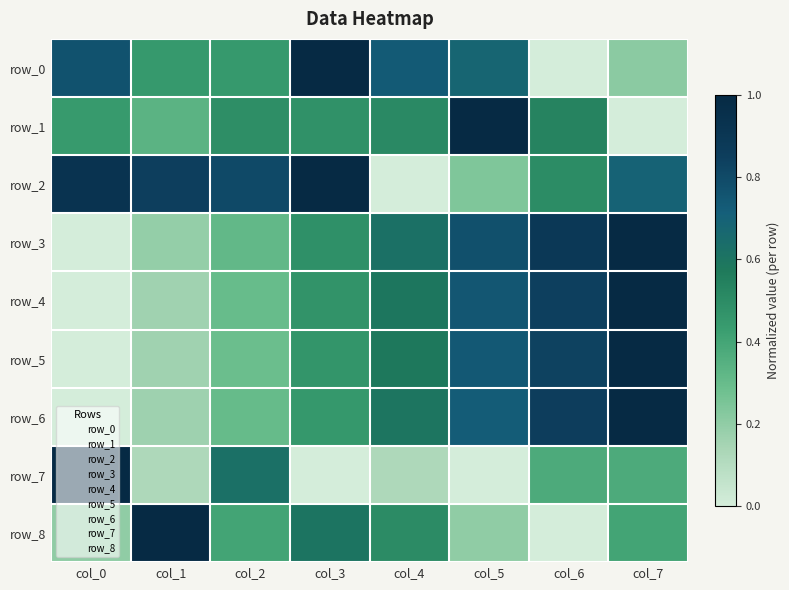

List the labels in order of row_0 value, smallest first.

col_6, col_7, col_1, col_2, col_5, col_4, col_0, col_3